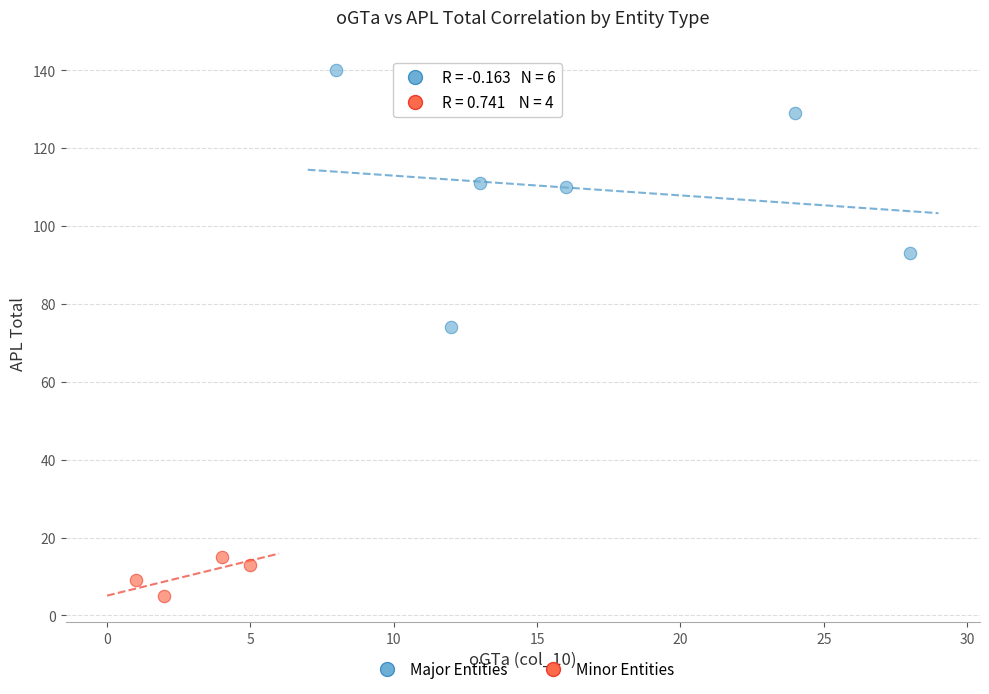

Which series has the largest Y range (max minus min)?

Major Entities